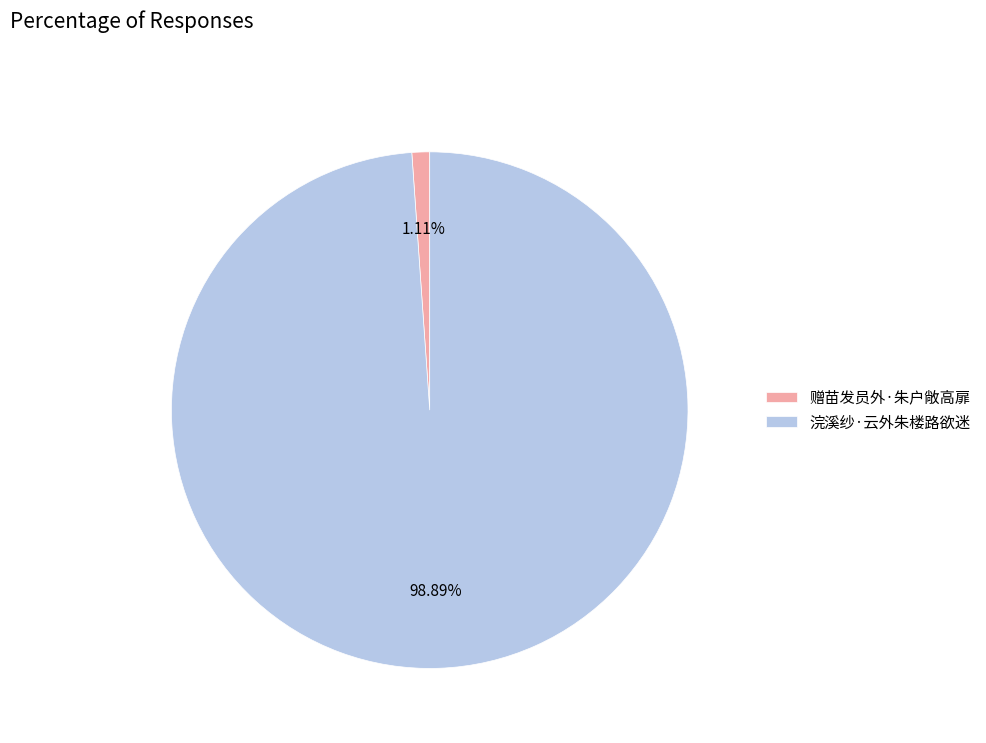

Does 赠苗发员外·朱户敞高扉 represent more than half of the total?

No